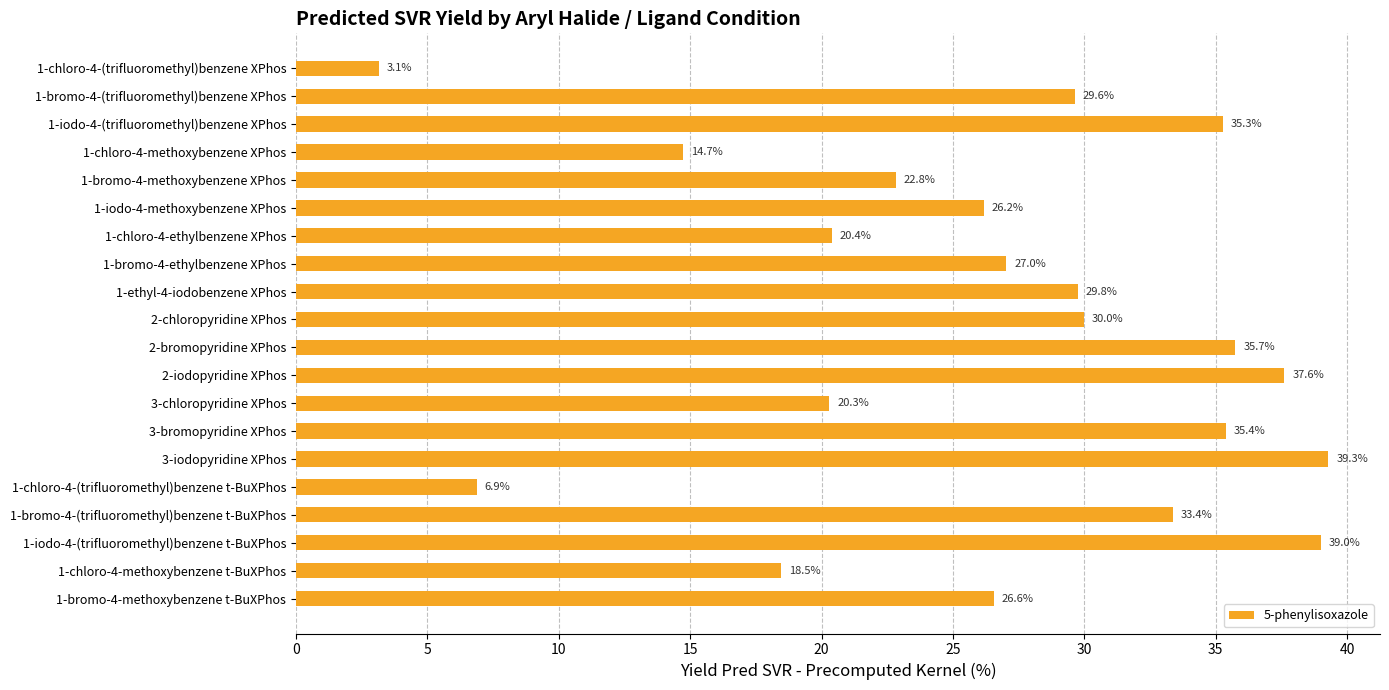

How many series are shown in this chart?

1